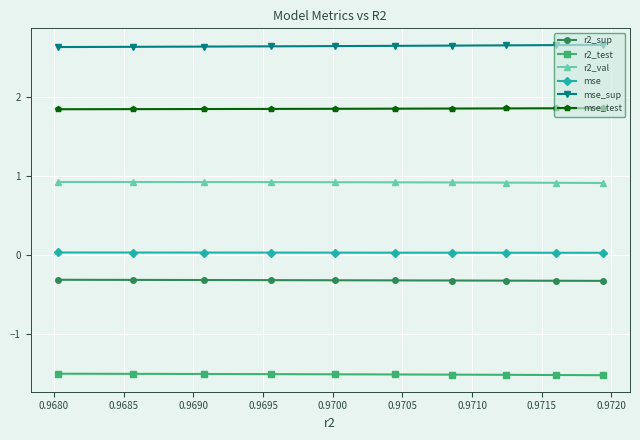

Does the chart display data point markers on the line(s)?

Yes